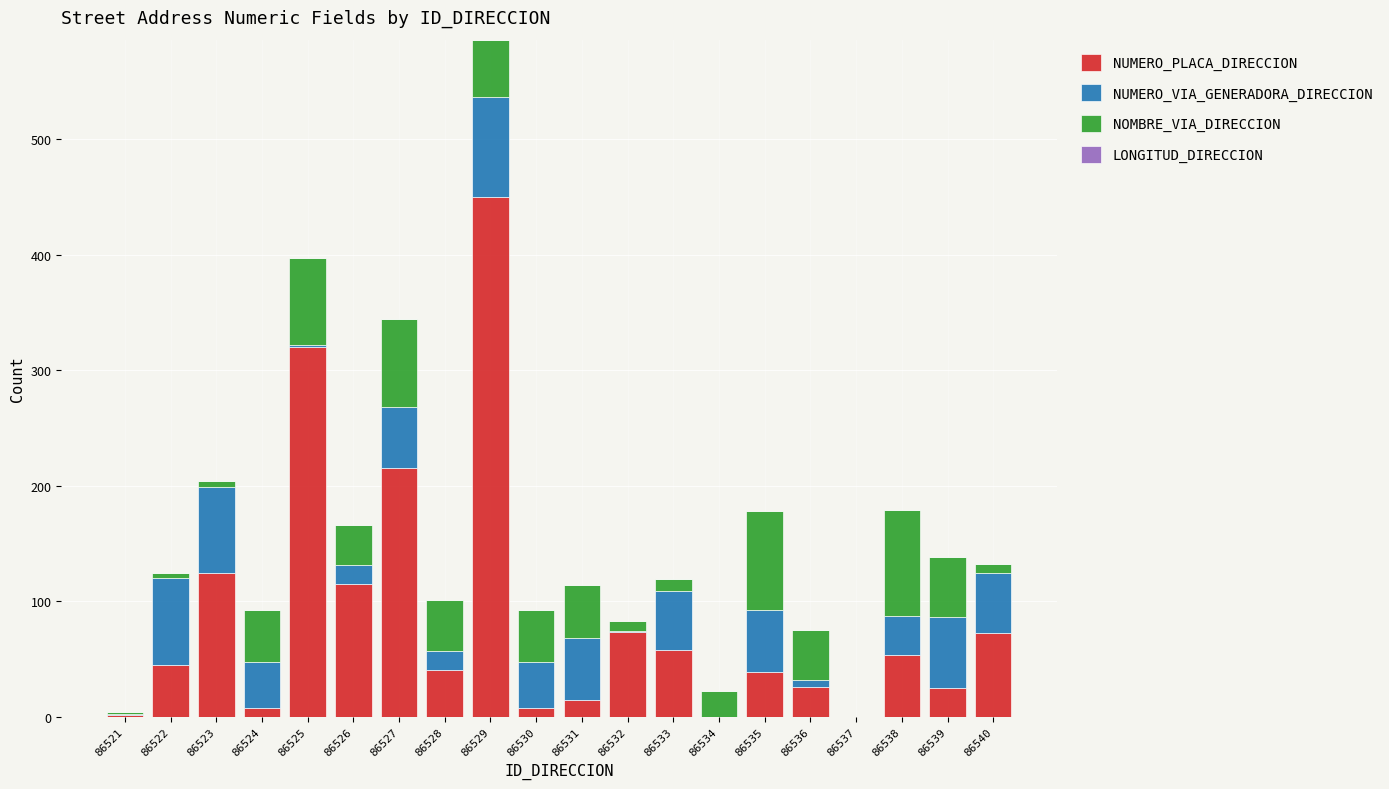

What is the total value across all series at 86538?

179